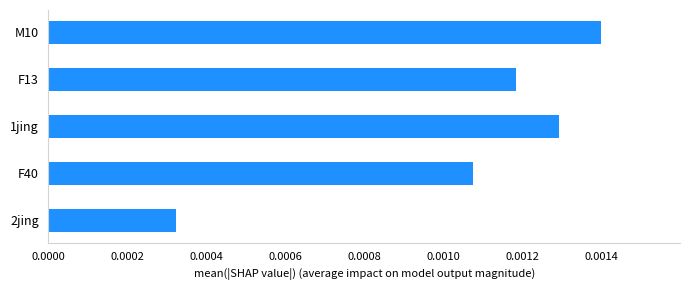

Which category has the highest value across all series?

M10